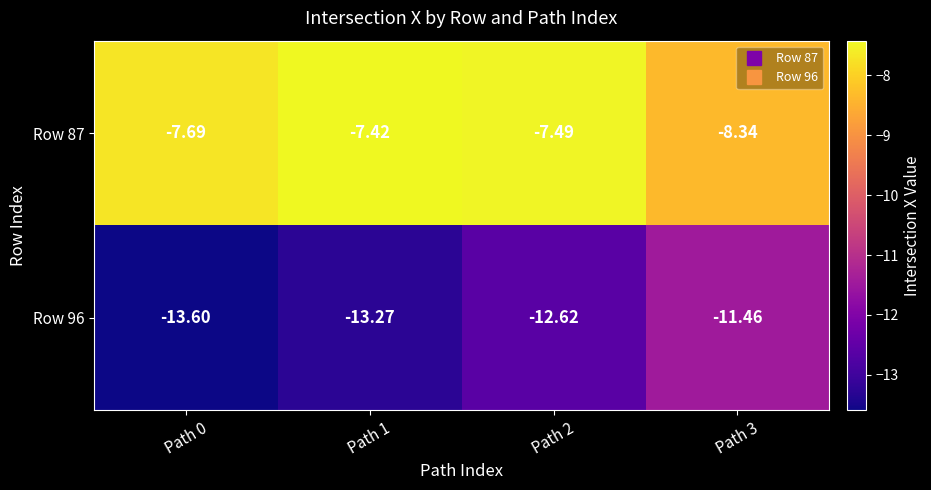

Is the value of Row 87 at Path 3 greater than the value of Row 96 at Path 1?

Yes